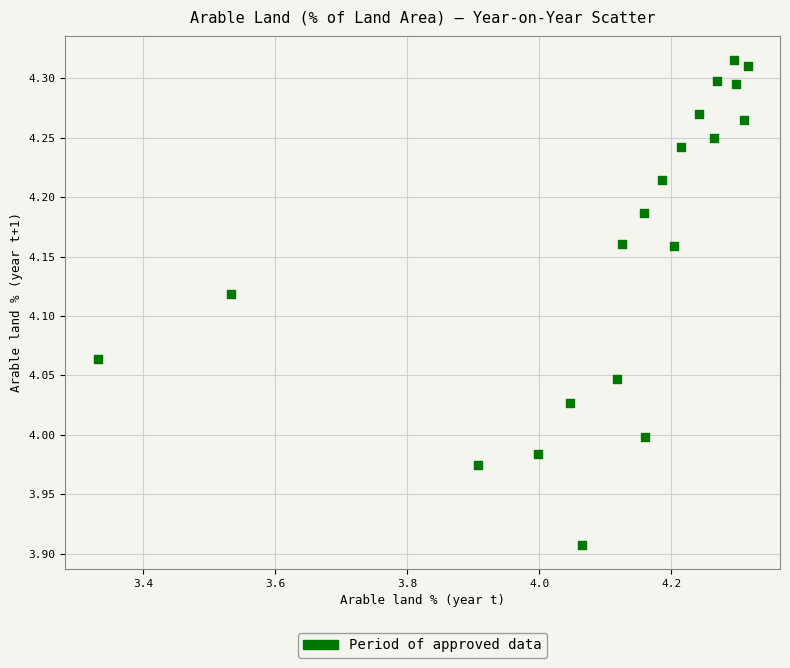

What is the range of Y values (max minus min)?

0.4